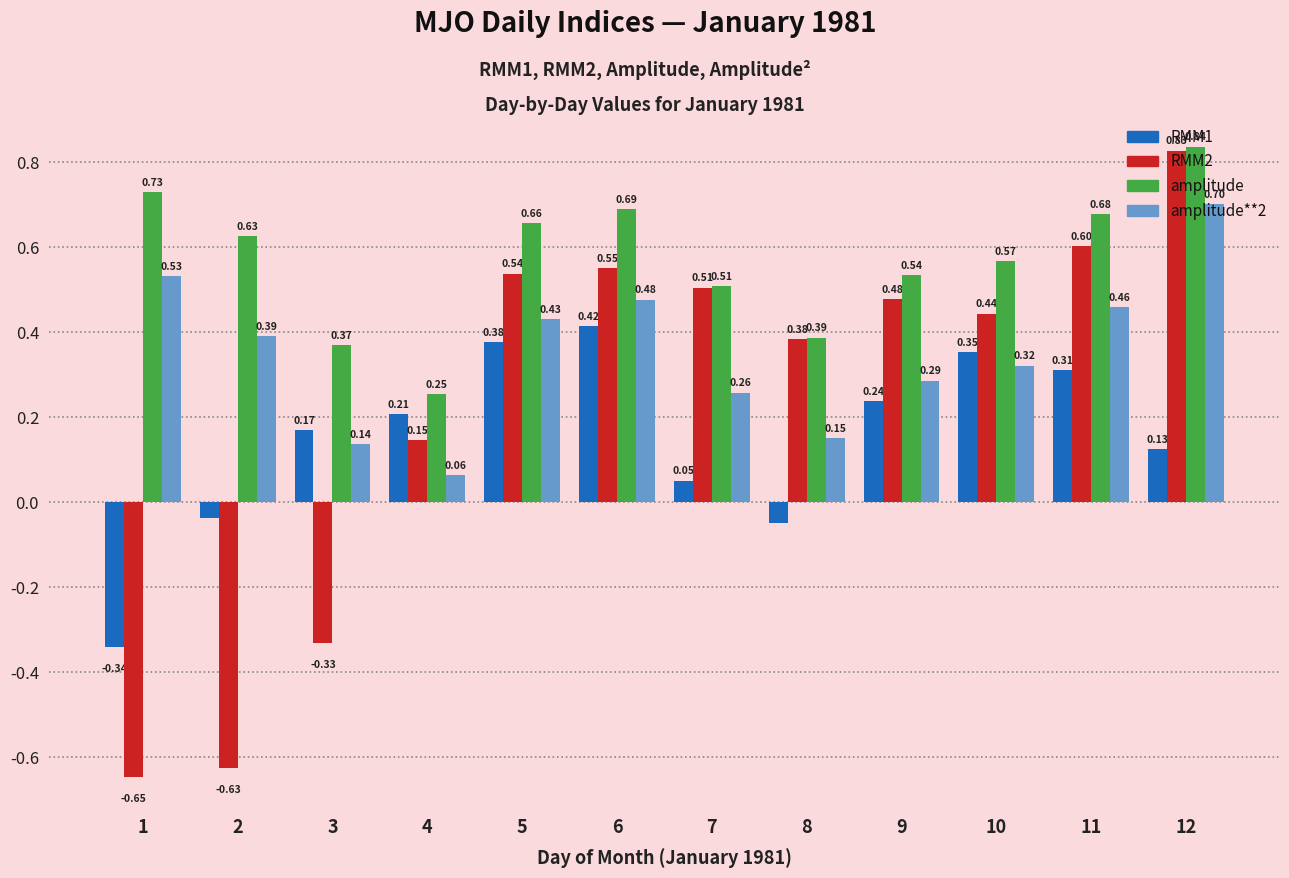

What are all the series names shown in the legend?

RMM1, RMM2, amplitude, amplitude**2